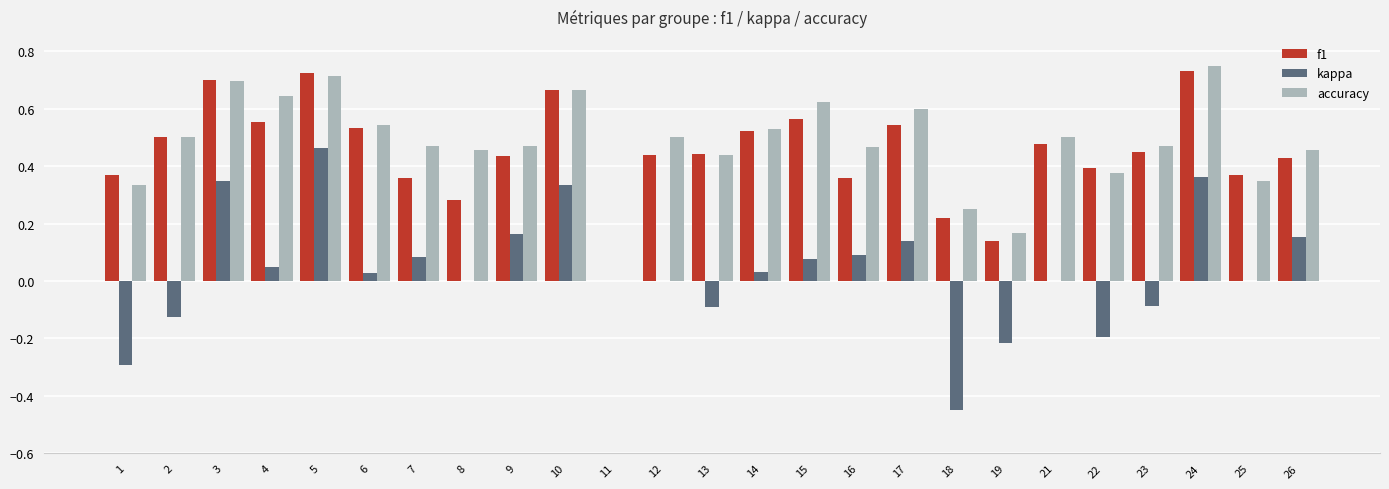

Which series has the largest total across all categories?

accuracy